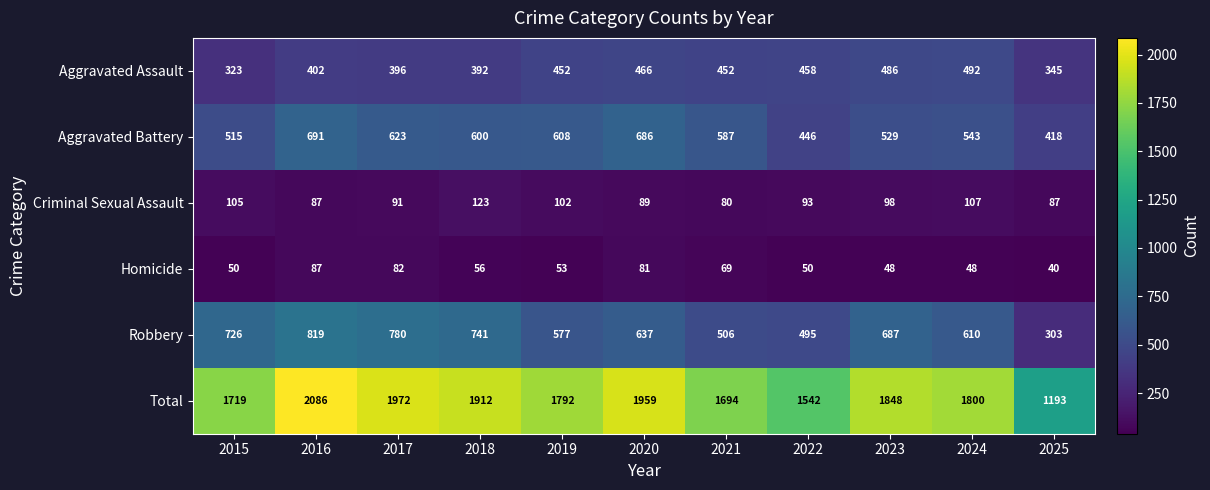

What is the difference between the highest and lowest values at 2016?

1999